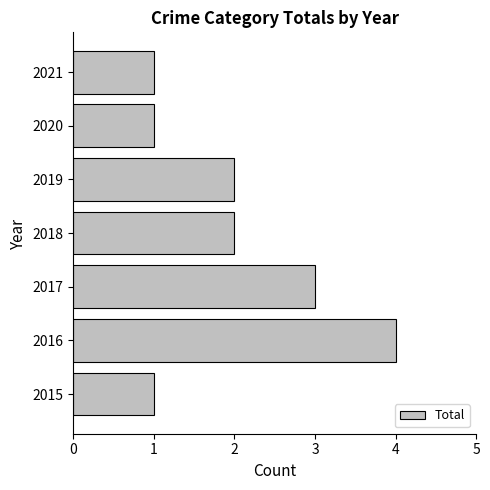

What is the approximate value at 2017?

3